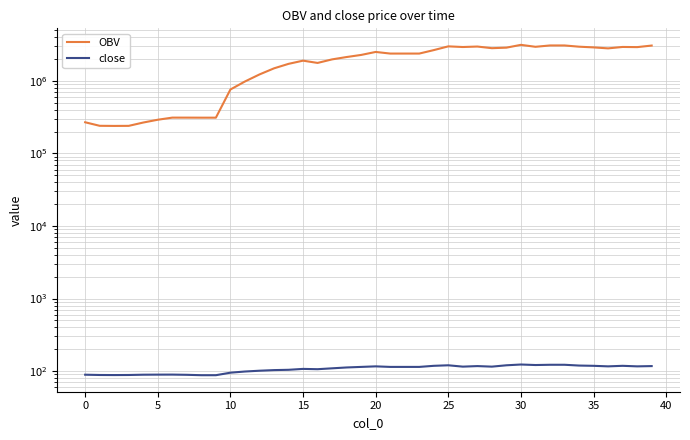

Which category has the highest value in the OBV series?

30